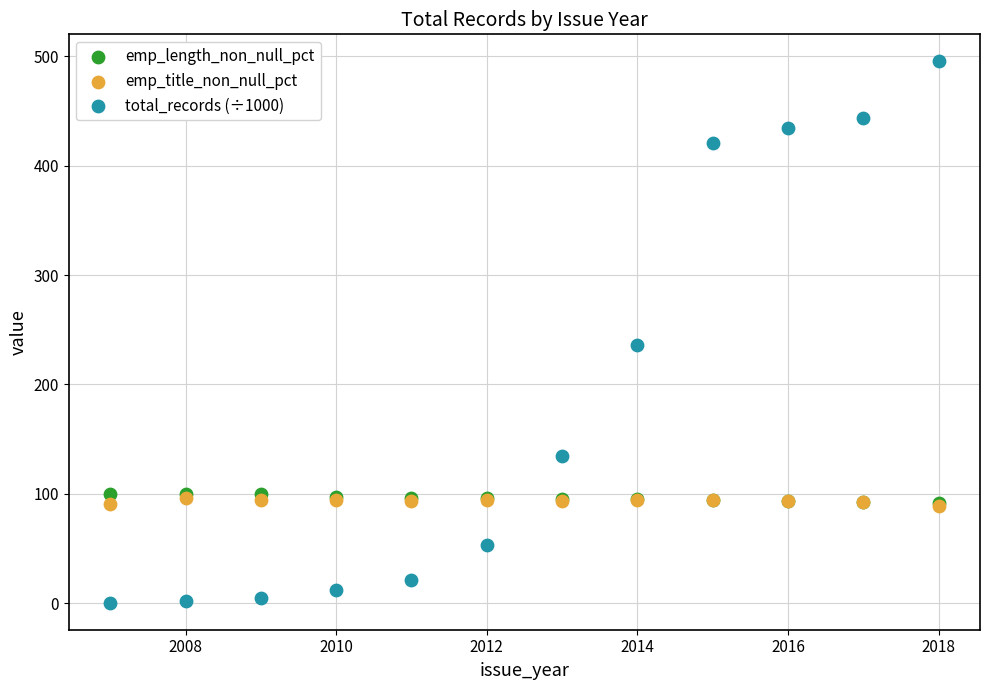

Across all series, what Y value is closest to 247?

235.6